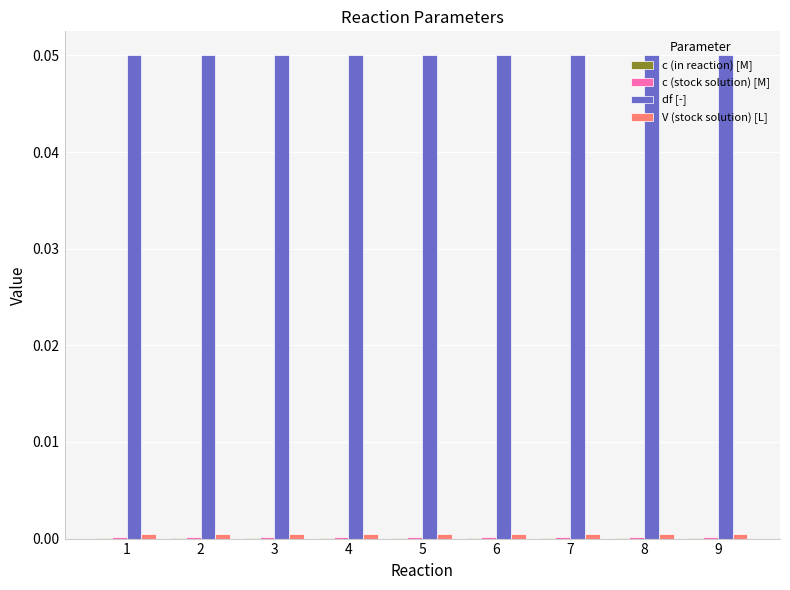

Which series has the largest total across all categories?

df [-]